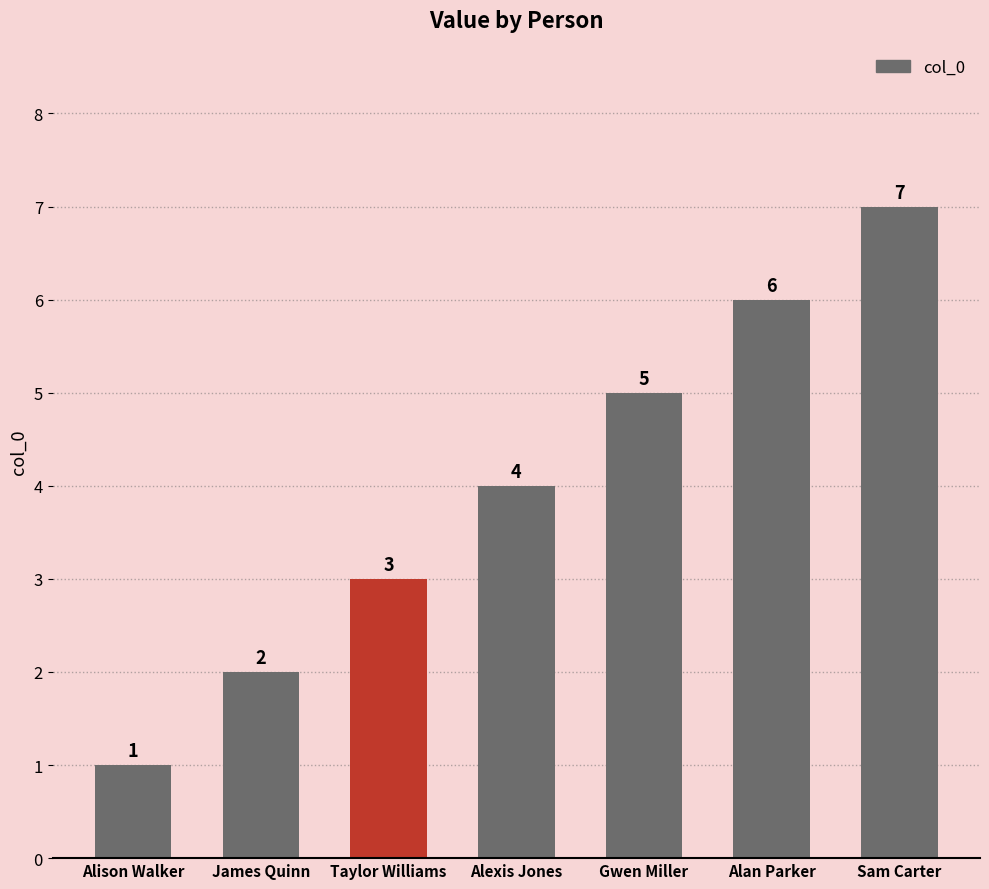

At which category does the chart reach its peak across all series?

Sam Carter